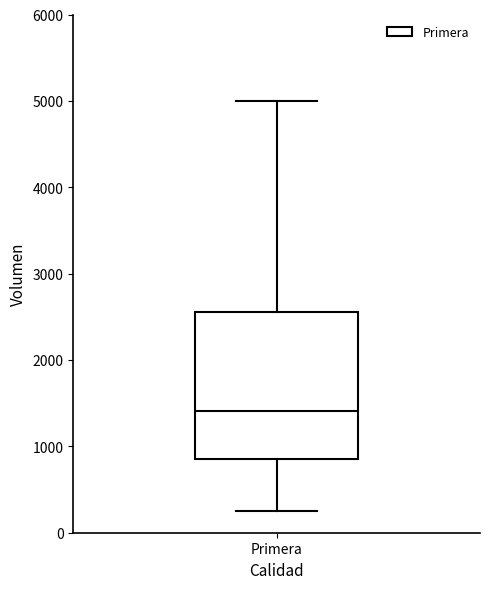

Where does the lower whisker of the box for Primera end on the y-axis? The values are not printed on the chart, so give them approximately, as read against the axis.

300